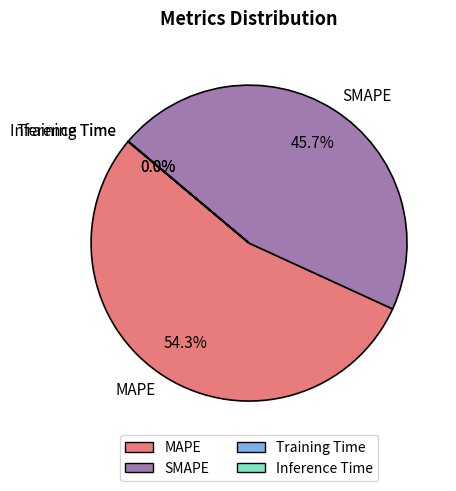

What is the majority slice?

MAPE